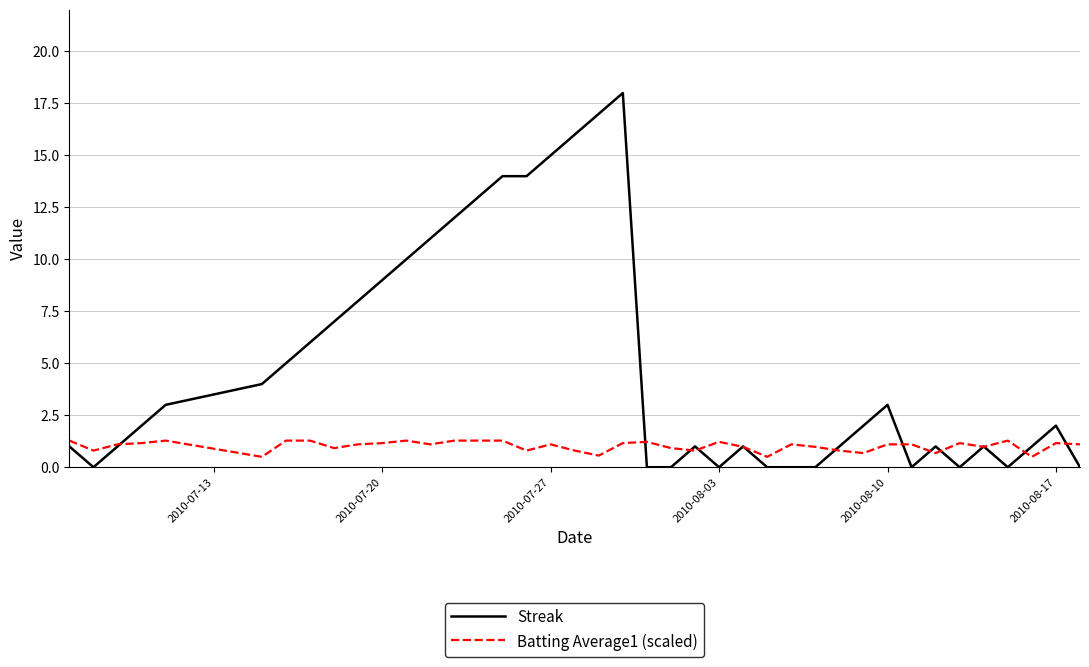

What is the highest value of the Batting Average1 (scaled) series?

1.3